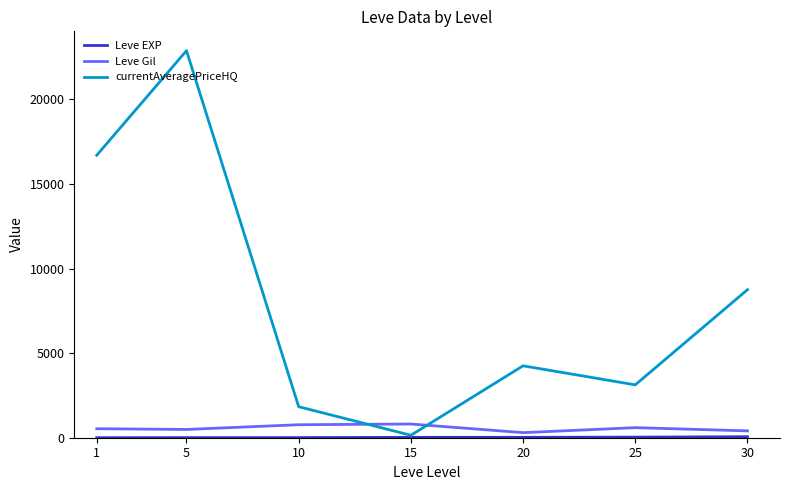

What is the difference between the maximum and minimum values in the Leve Gil series?

510.0